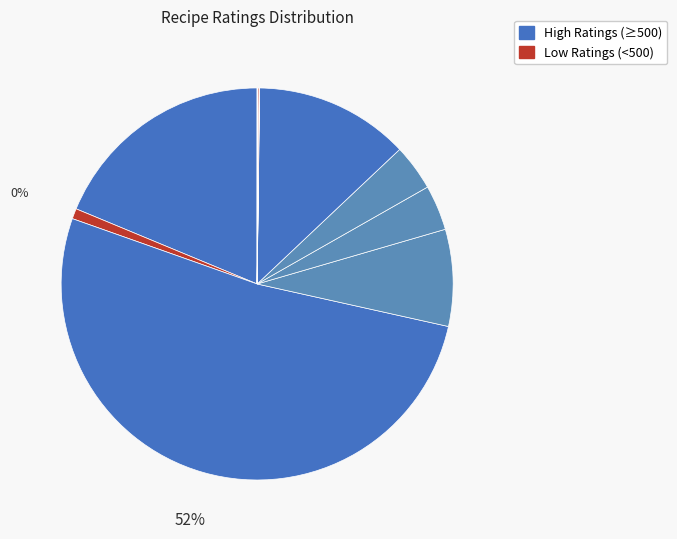

Which has a higher value, French Toast or Lemon-Raspberry Cheesecake Bars?

French Toast